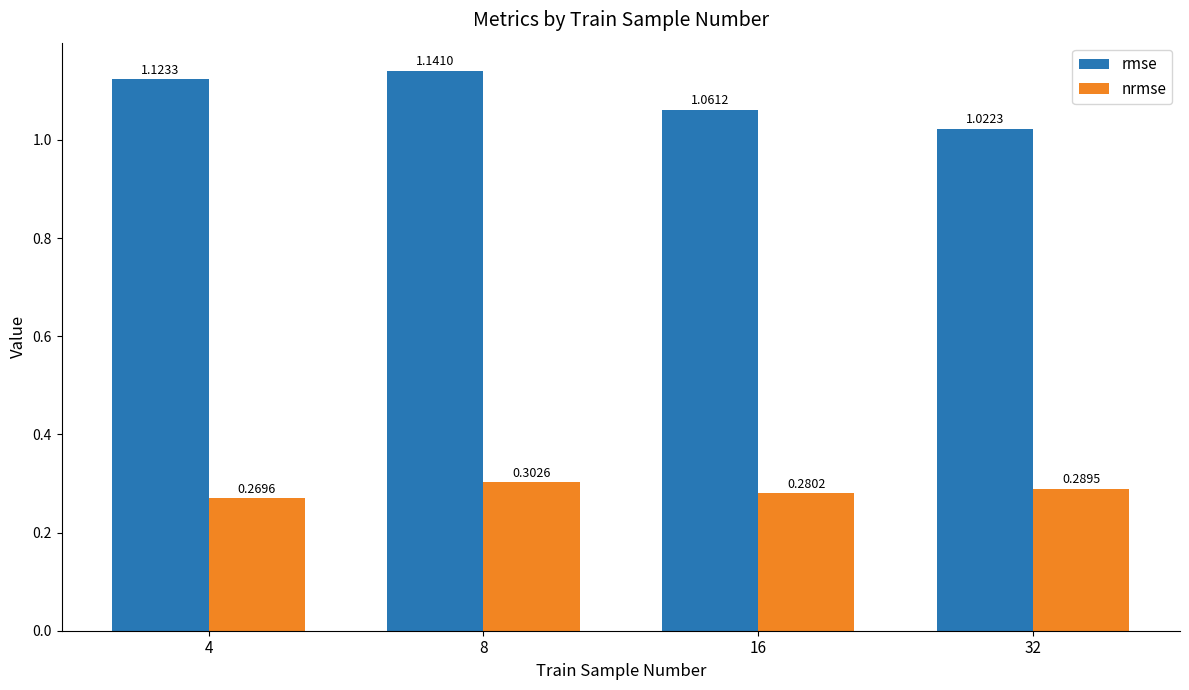

Is the value of nrmse at 8 greater than the value of rmse at 4?

No